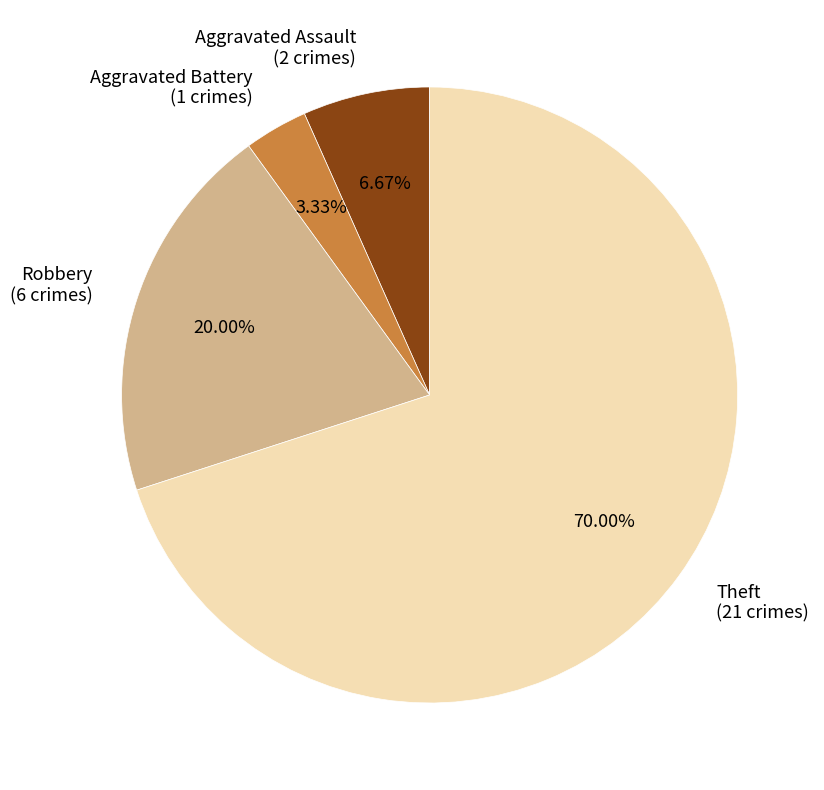

Rank the categories by value from highest to lowest.

Theft, Robbery, Aggravated Assault, Aggravated Battery